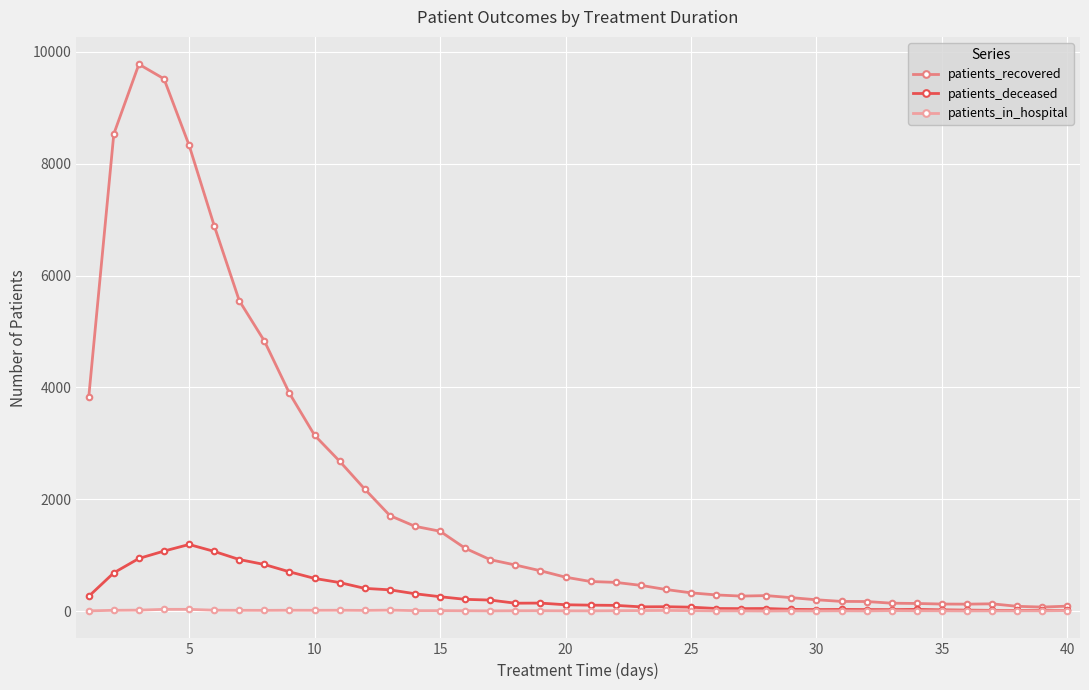

True or false: patients_deceased has more than 2 points higher than both neighbors.

True